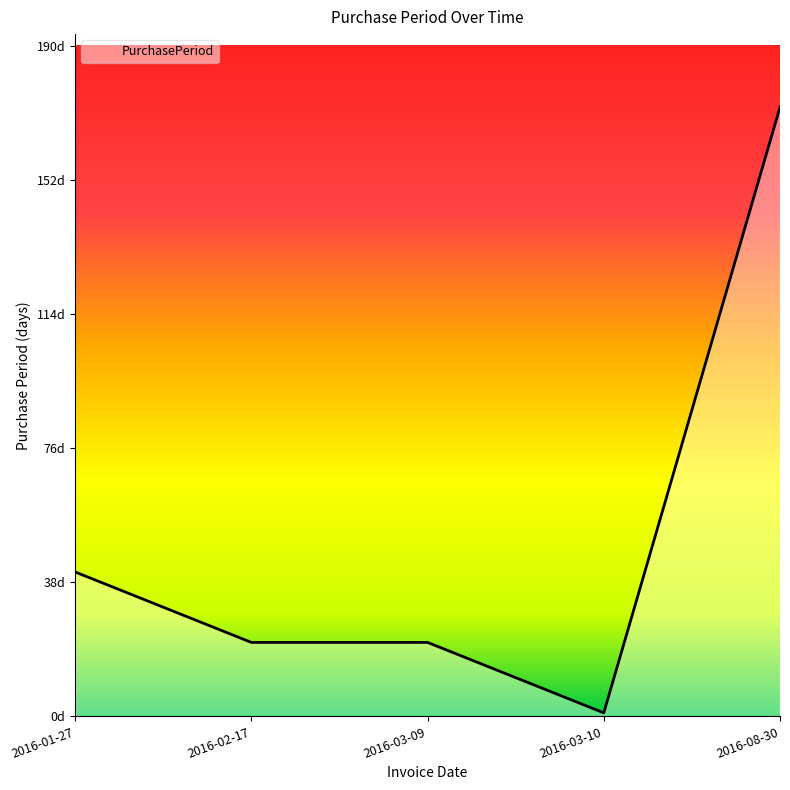

What position from the right is 2016-01-27?

5